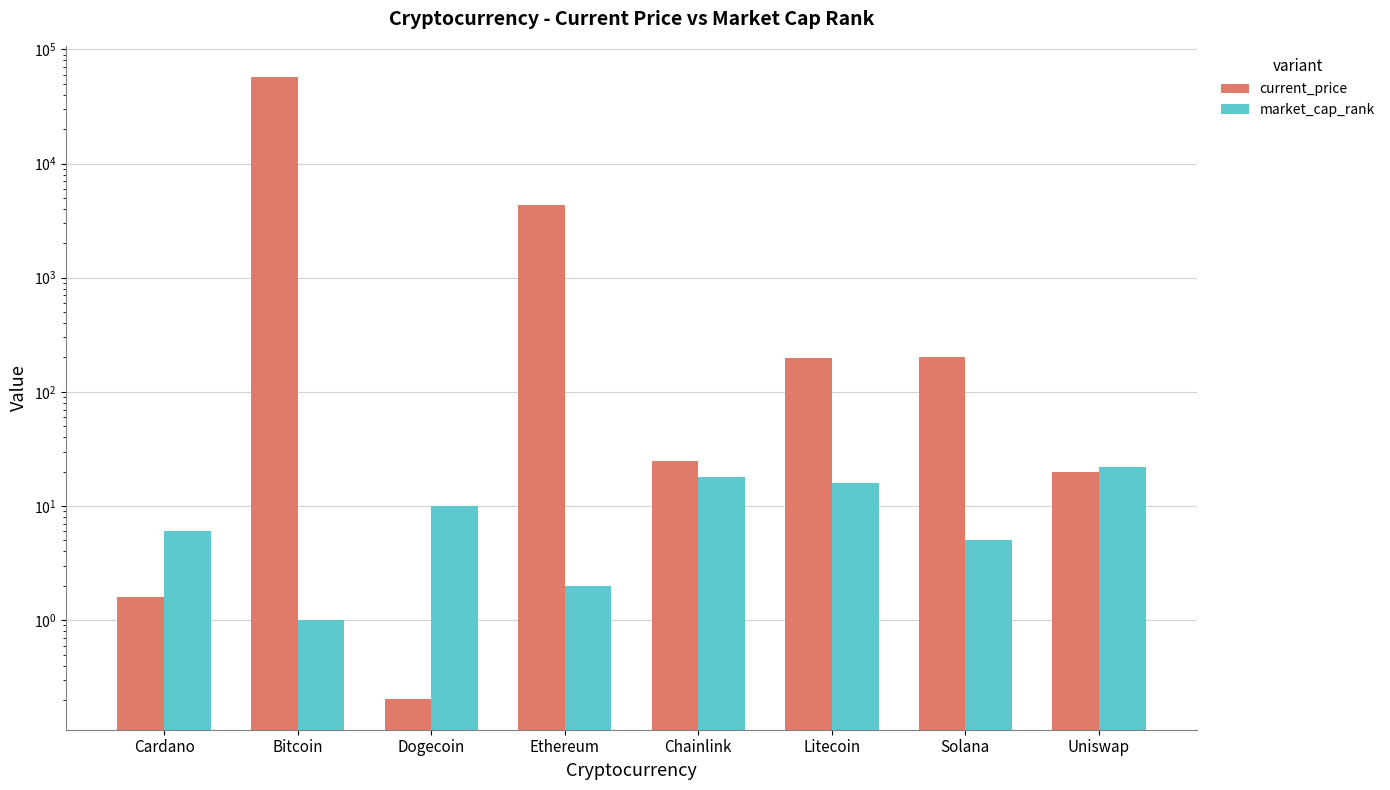

What position from the right is Ethereum?

5